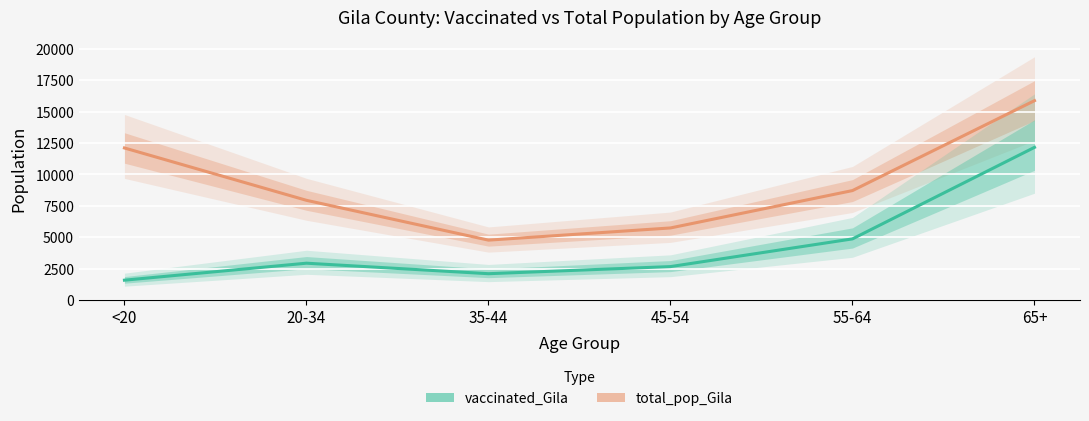

What is the sum of all total_pop_Gila values?

55159